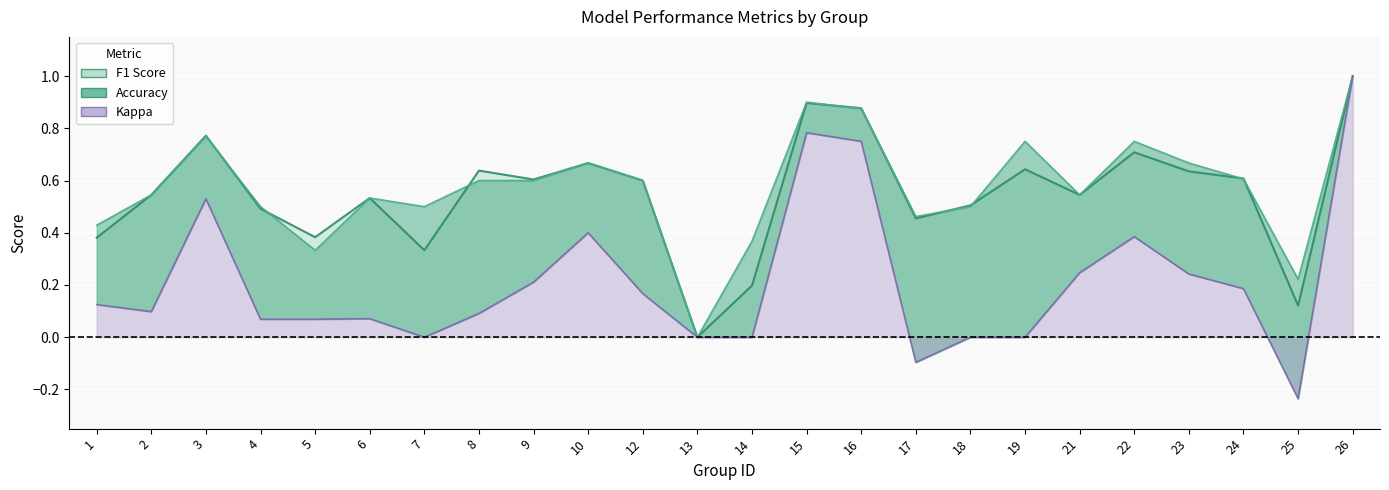

How many values in the kappa series are below 0?

2